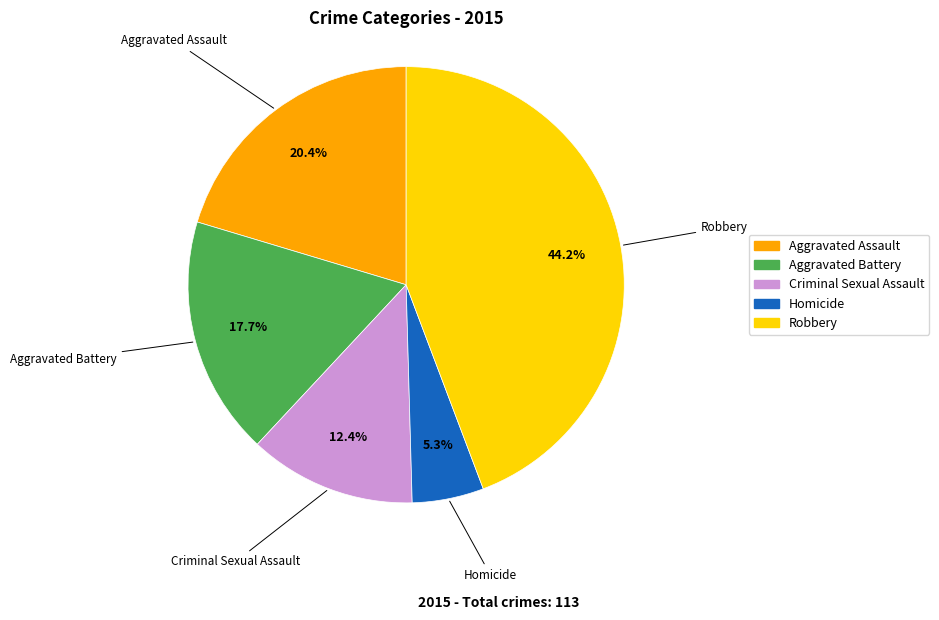

Combined, what portion of the pie is Robbery and Aggravated Battery?

61.9%